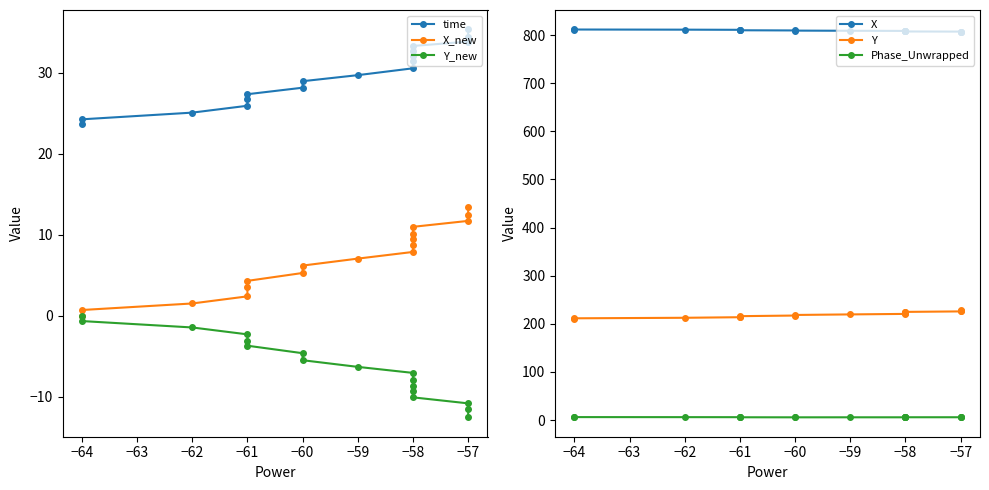

True or false: Y and Phase_Unwrapped intersect in this chart.

False